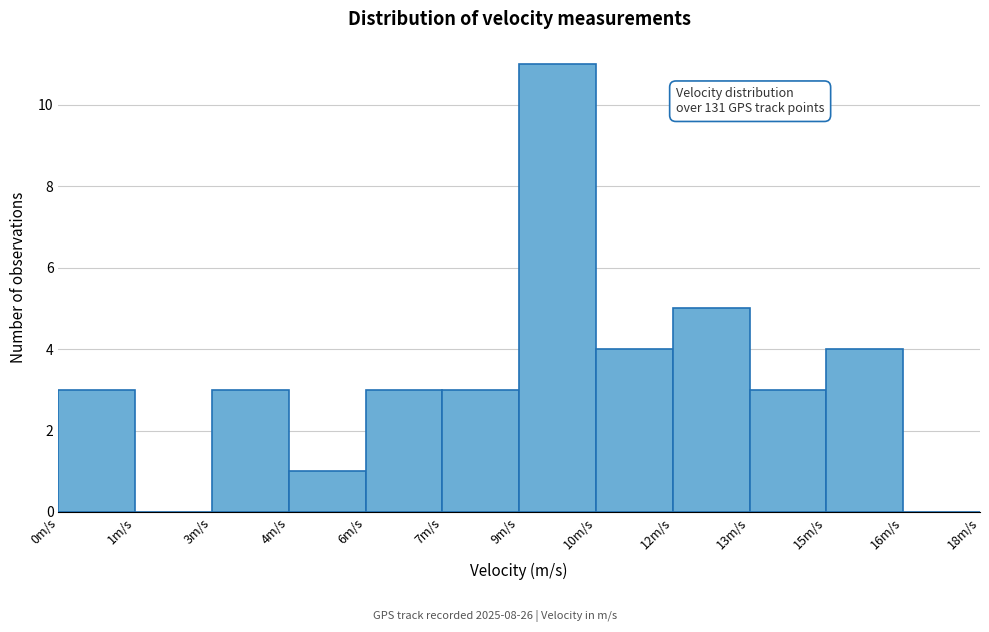

Reading left to right, extract all data points from this chart.

0m/s=3	1m/s=0	3m/s=3	4m/s=1	6m/s=3	7m/s=3	9m/s=11	10m/s=4	12m/s=5	13m/s=3	15m/s=4	16m/s=0